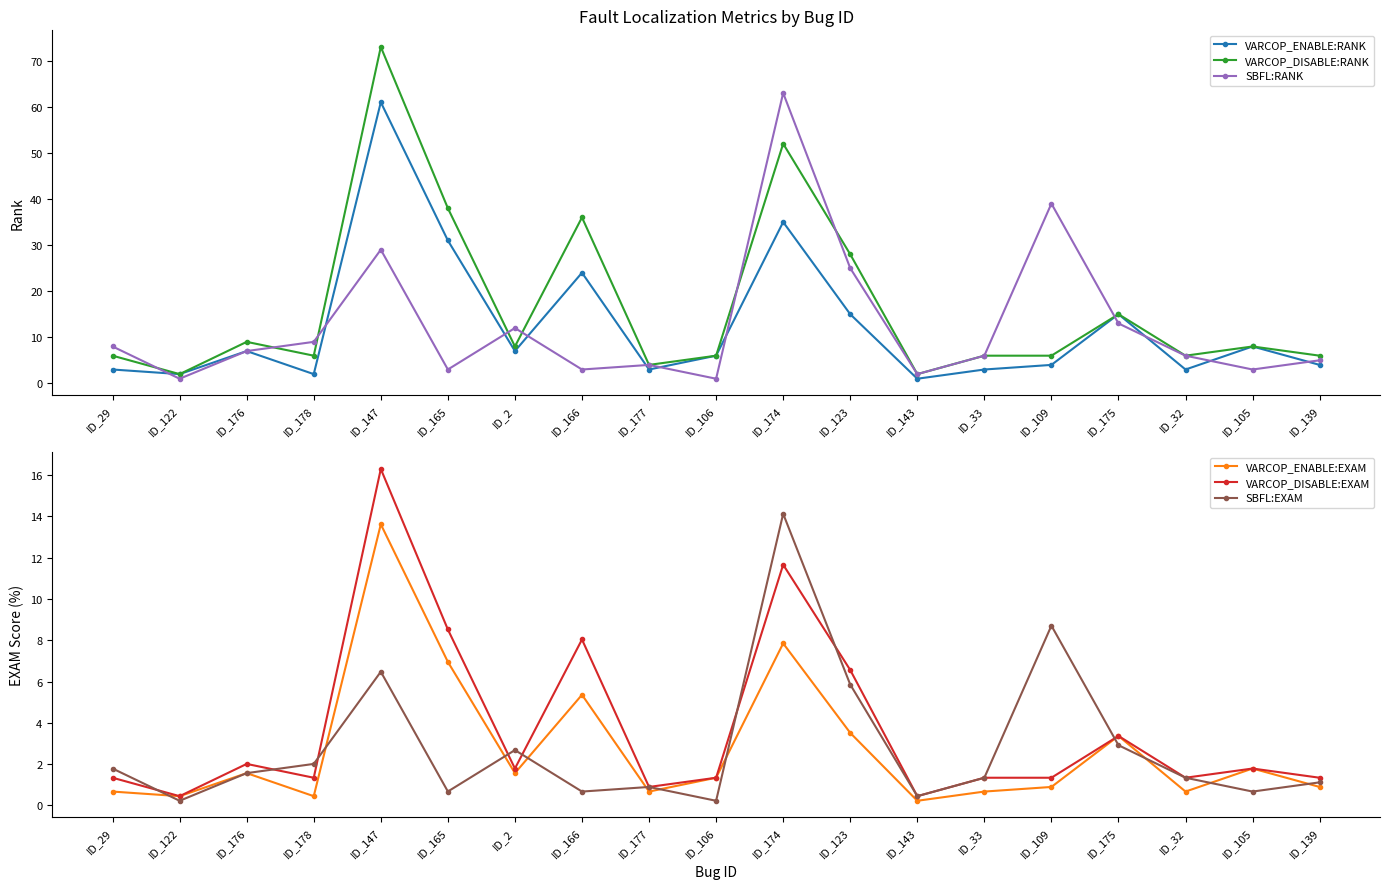

True or false: VARCOP_ENABLE:RANK and VARCOP_DISABLE:EXAM cross at least once.

False